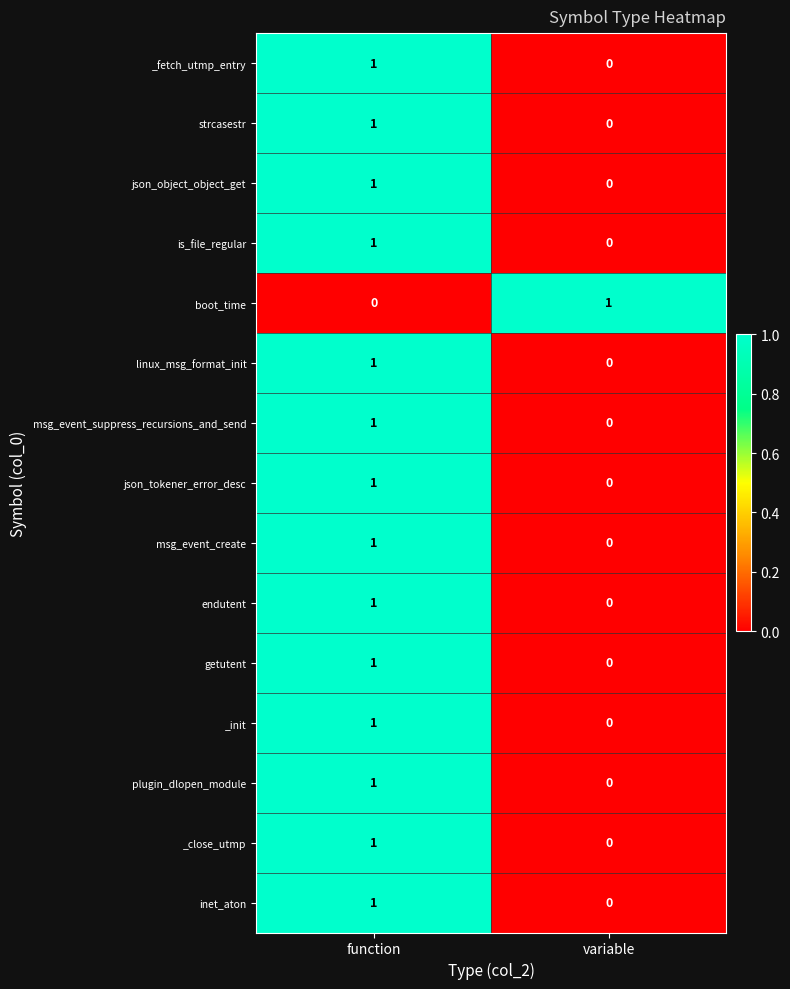

How many categories are shown in the chart?

2